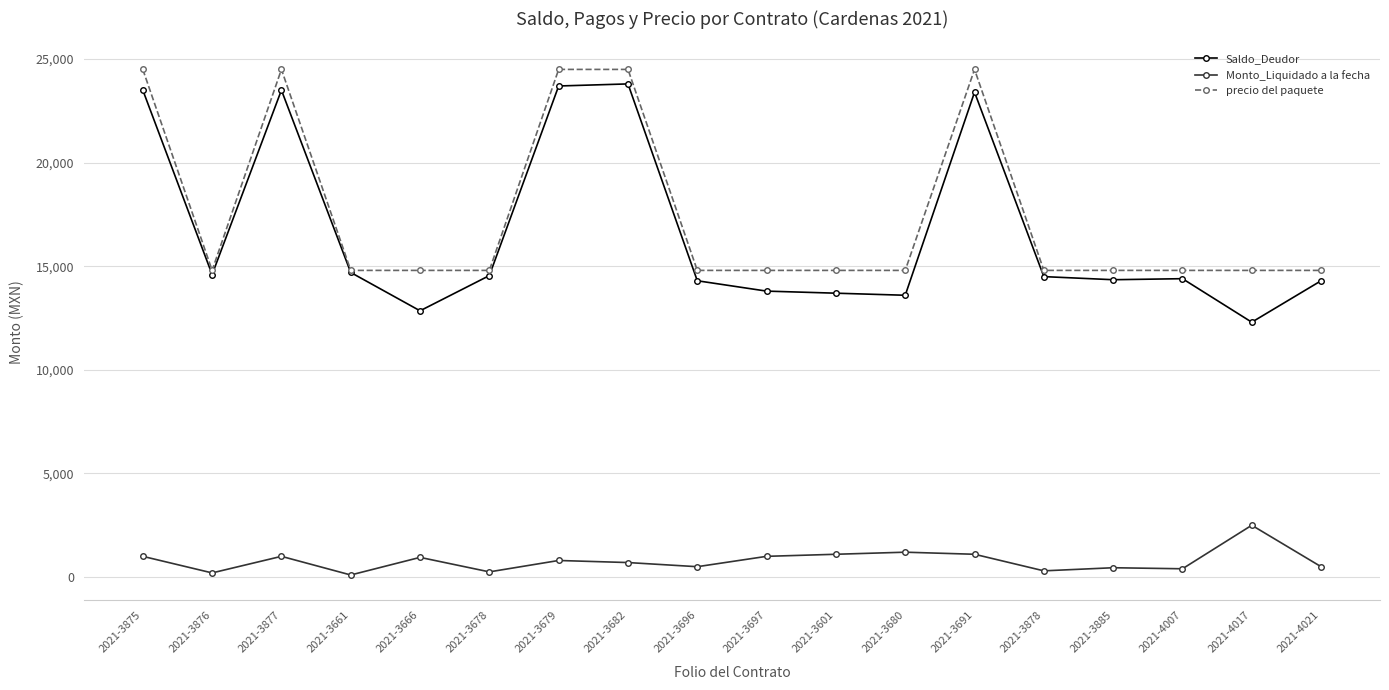

True or false: Monto_Liquidado a la fecha and Saldo_Deudor cross at least once.

False